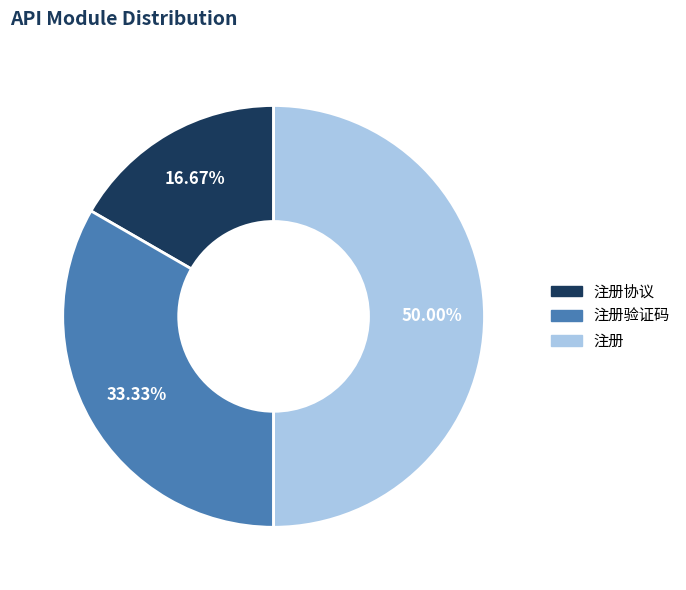

Which category has the biggest portion of the pie?

注册